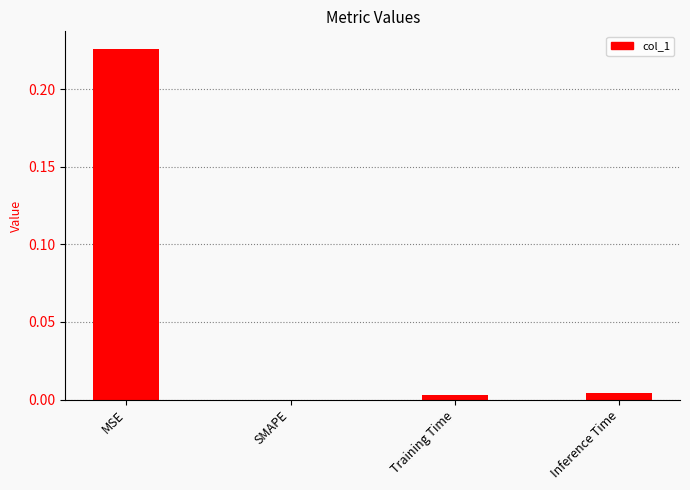

Which label corresponds to the largest value in the chart?

MSE